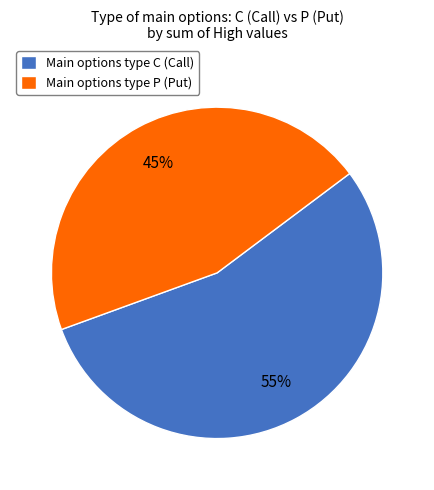

What is the smallest slice in the pie chart?

Main options type P (Put)